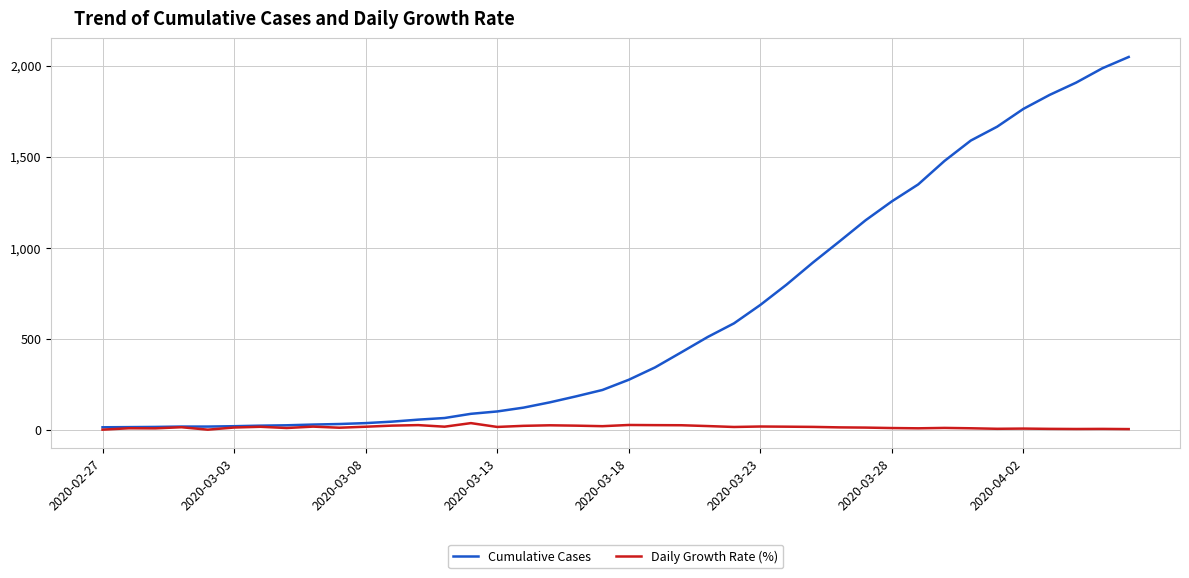

Which series has the largest range (max minus min)?

Cumulative Cases